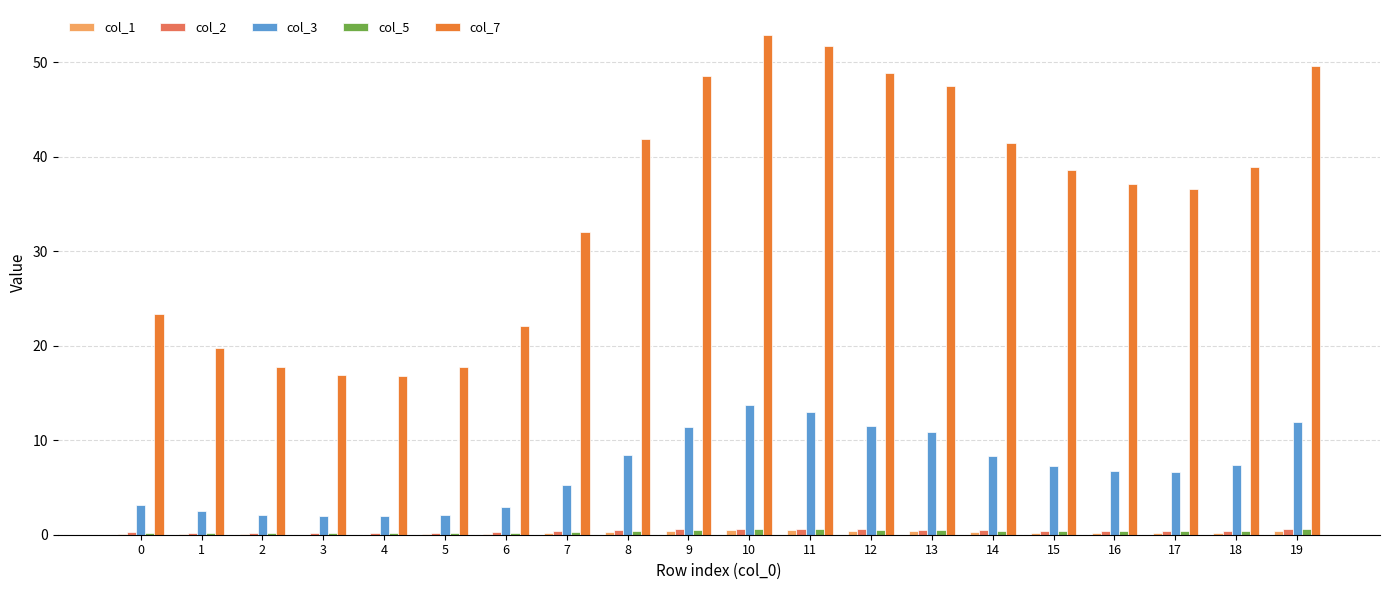

What is the maximum value shown in the chart?

52.9